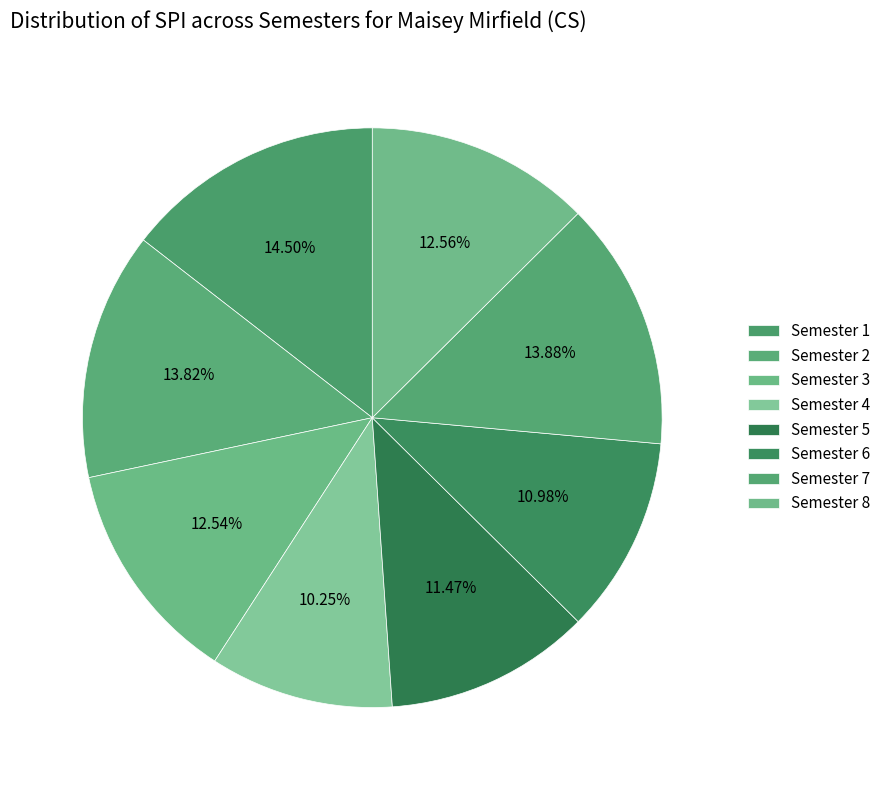

Combined, do Semester 2 and Semester 4 account for over 50%?

No